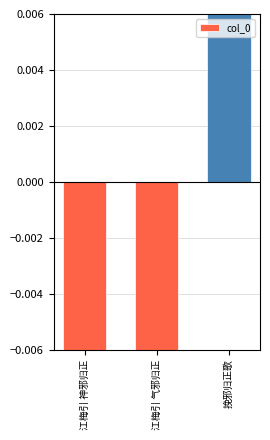

What position from the left is 江梅引 神邪归正?

1